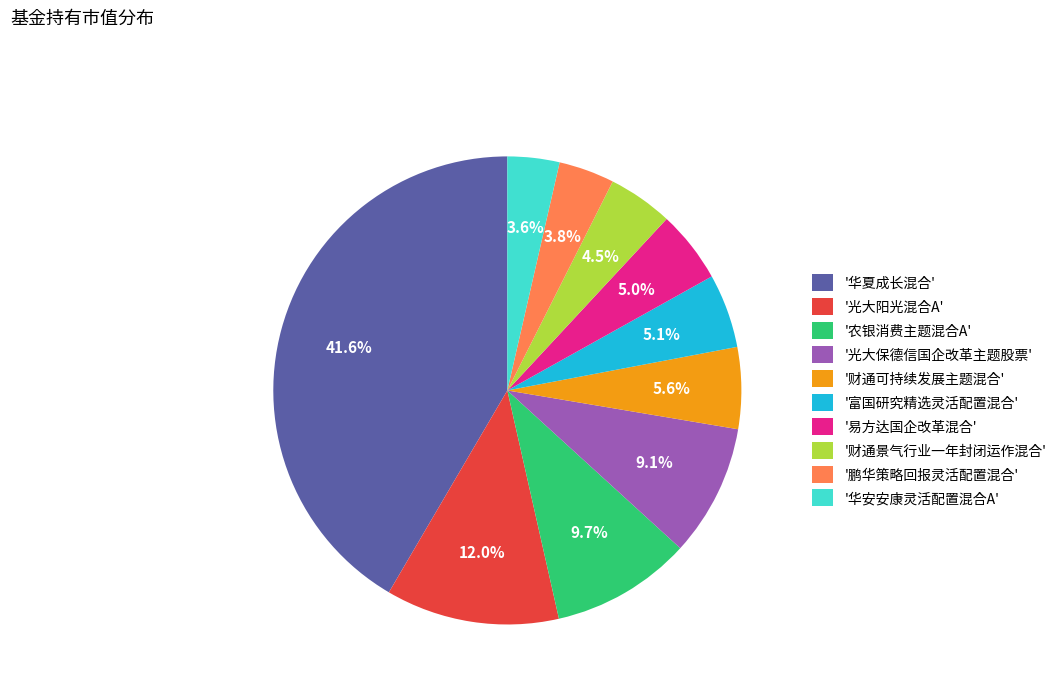

Between '鹏华策略回报灵活配置混合' and '华夏成长混合', which is larger?

'华夏成长混合'